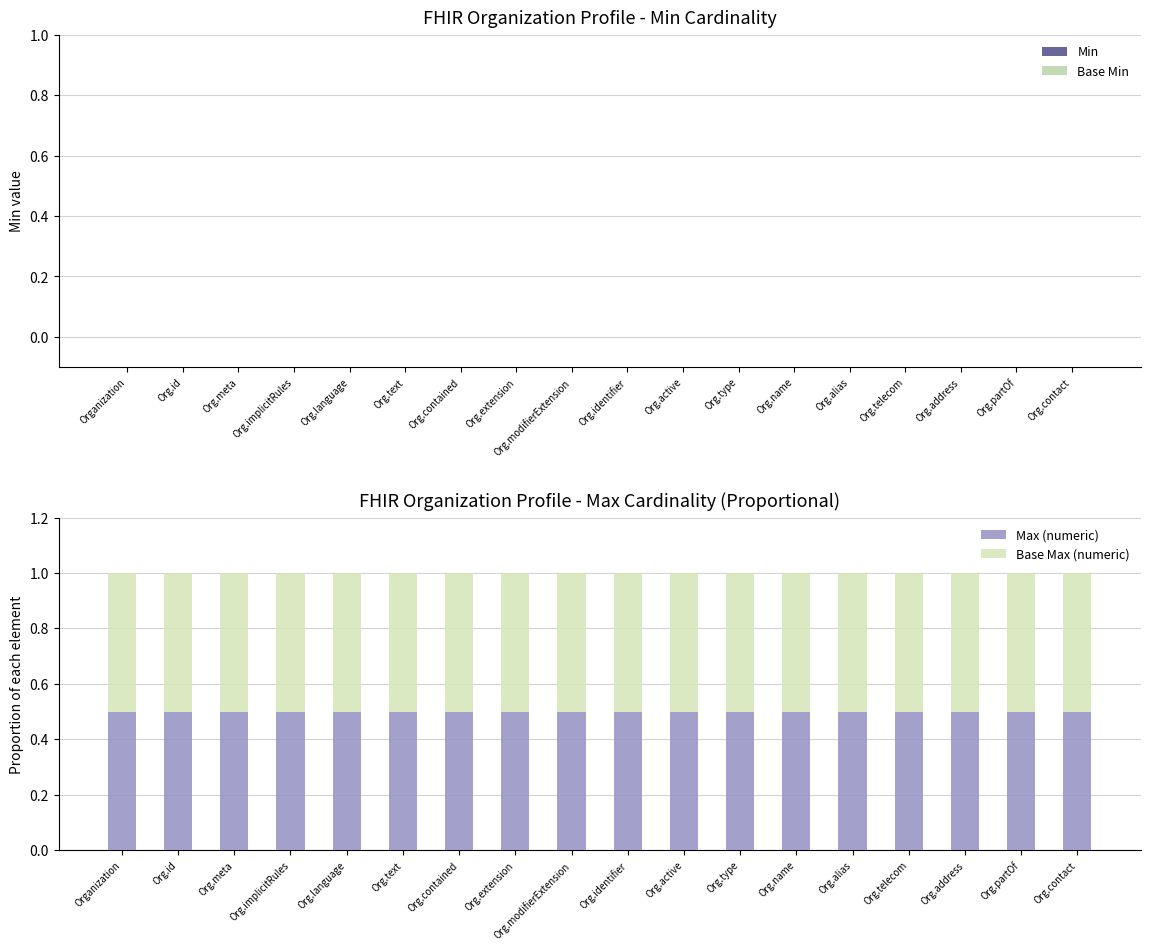

Reading right to left, what are all the values shown in this chart?

Min: 0.0	0.0	0.0	0.0	0.0	0.0	0.0	0.0	0.0	0.0	0.0	0.0	0.0	0.0	0.0	0.0	0.0	0.0
Base Min: 0.0	0.0	0.0	0.0	0.0	0.0	0.0	0.0	0.0	0.0	0.0	0.0	0.0	0.0	0.0	0.0	0.0	0.0
Max (numeric): 0.5	0.5	0.5	0.5	0.5	0.5	0.5	0.5	0.5	0.5	0.5	0.5	0.5	0.5	0.5	0.5	0.5	0.5
Base Max (numeric): 0.5	0.5	0.5	0.5	0.5	0.5	0.5	0.5	0.5	0.5	0.5	0.5	0.5	0.5	0.5	0.5	0.5	0.5